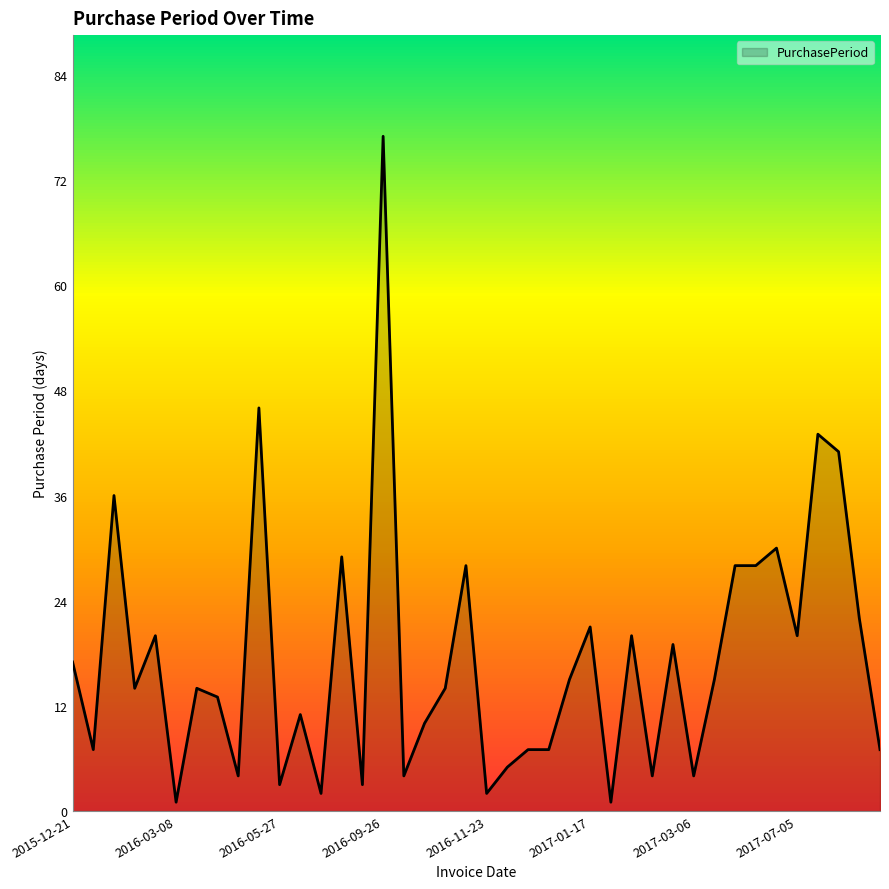

What is the difference between the maximum and minimum values?

76